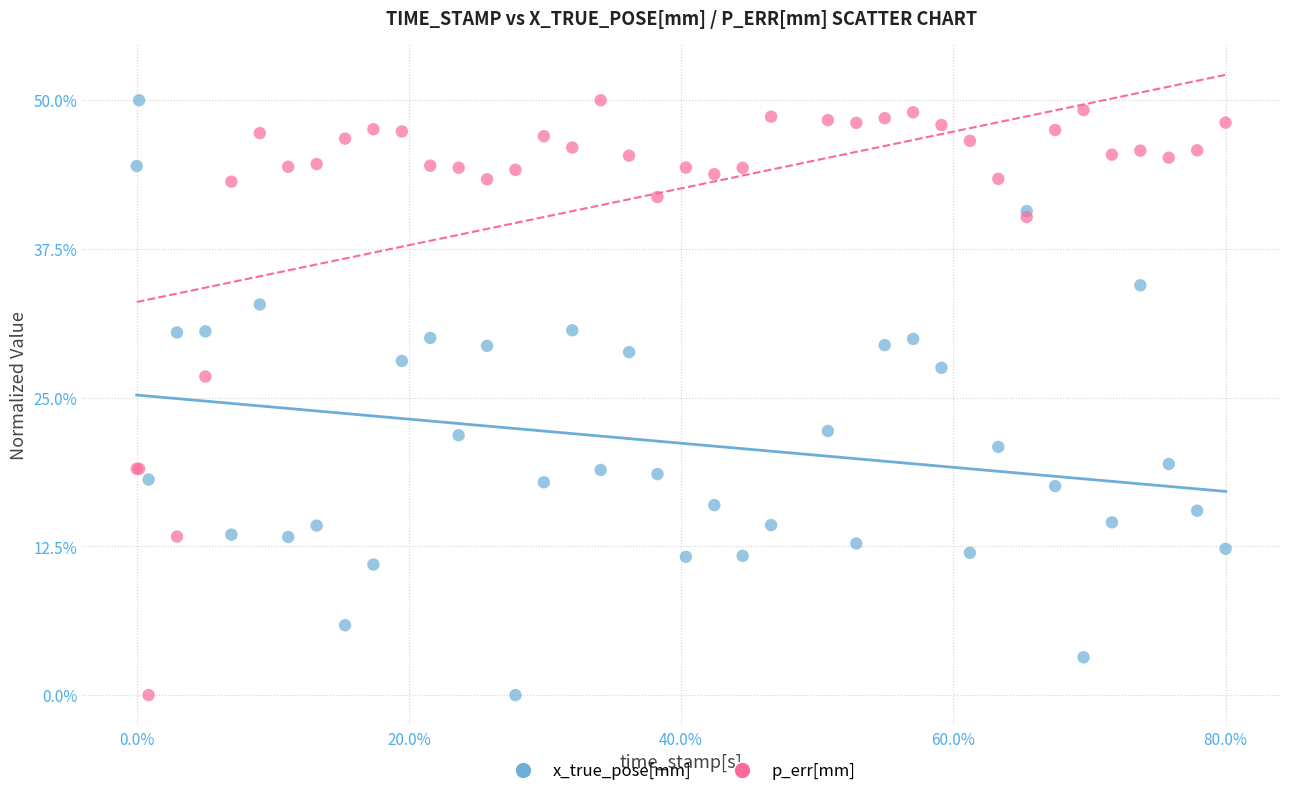

What is the X range (max minus min) for the scatter plot?

80.0